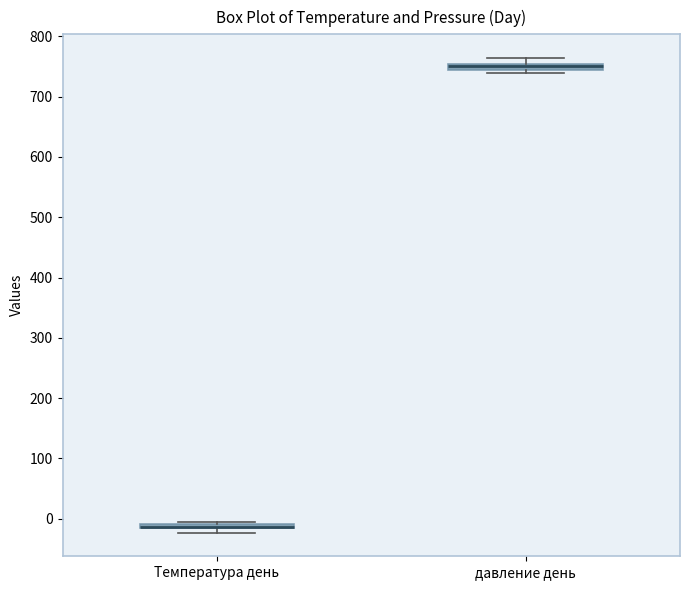

Where is the lower edge of the box for Температура день on the y-axis? The values are not printed on the chart, so give them approximately, as read against the axis.

-20